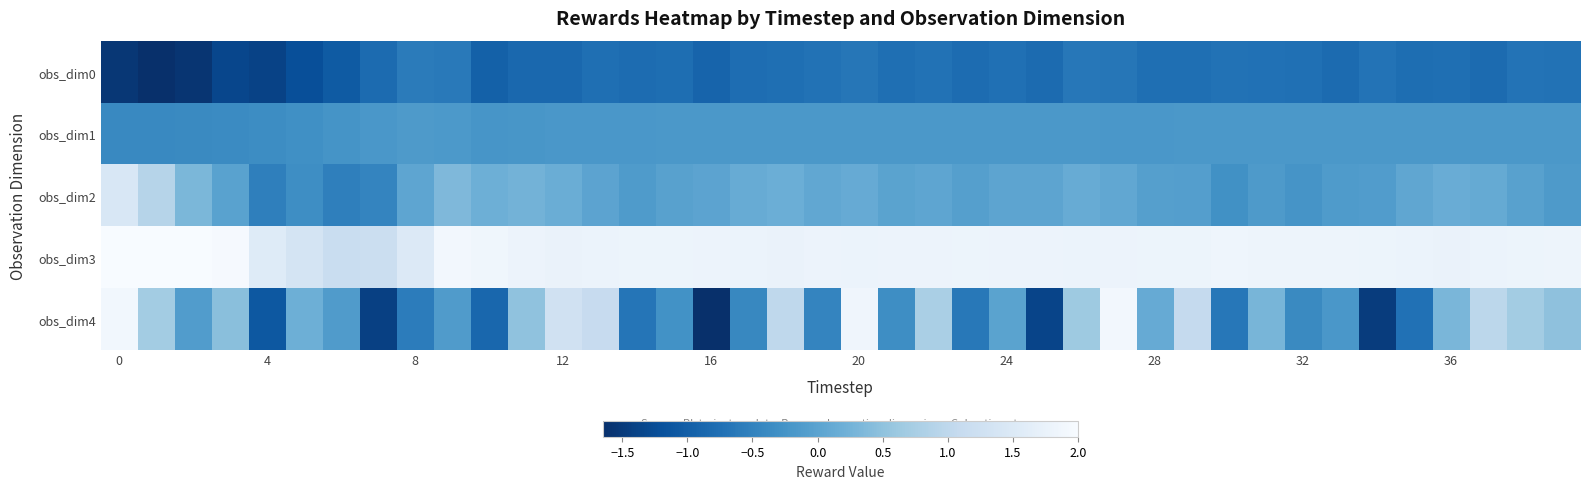

Which series has the widest spread of values?

obs_dim4